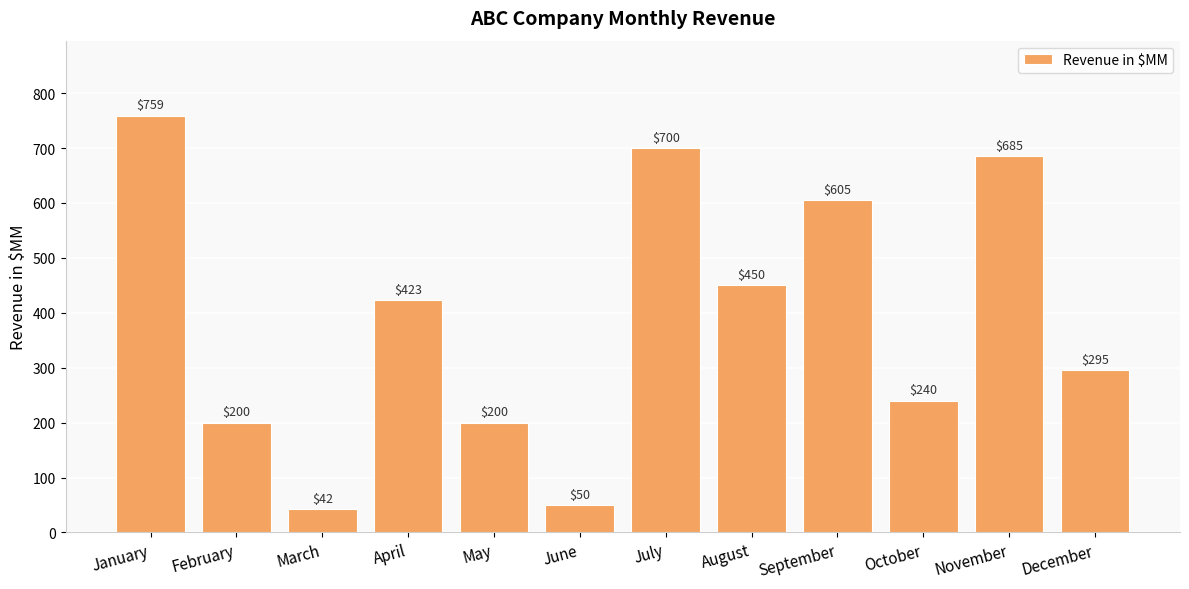

Reading left to right, transcribe all the data shown in this chart.

759	200	42	423	200	50	700	450	605	240	685	295